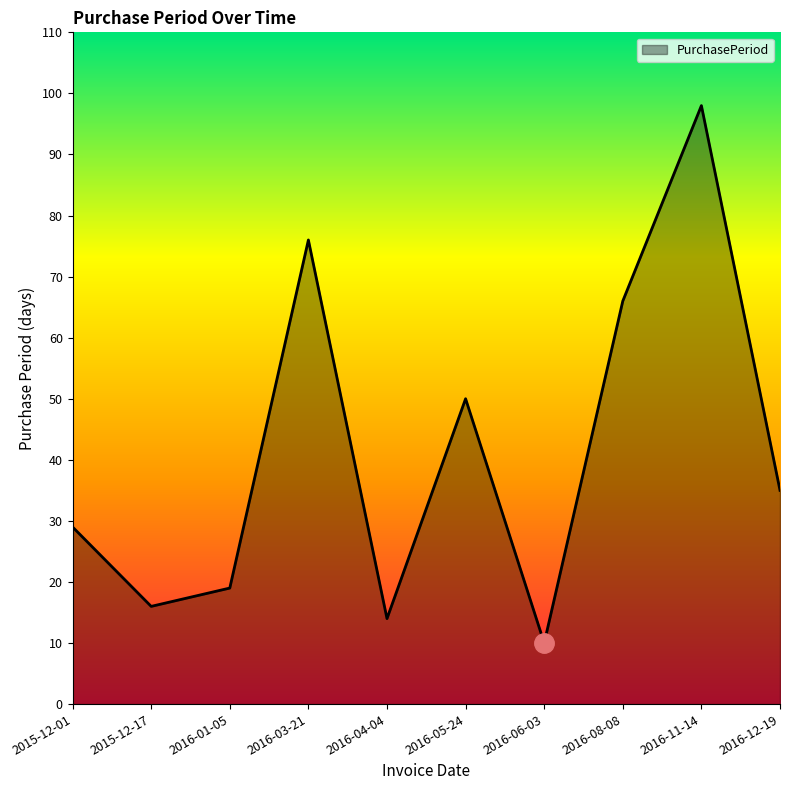

Reading right to left, list all the values displayed in this chart.

35	98	66	10	50	14	76	19	16	29